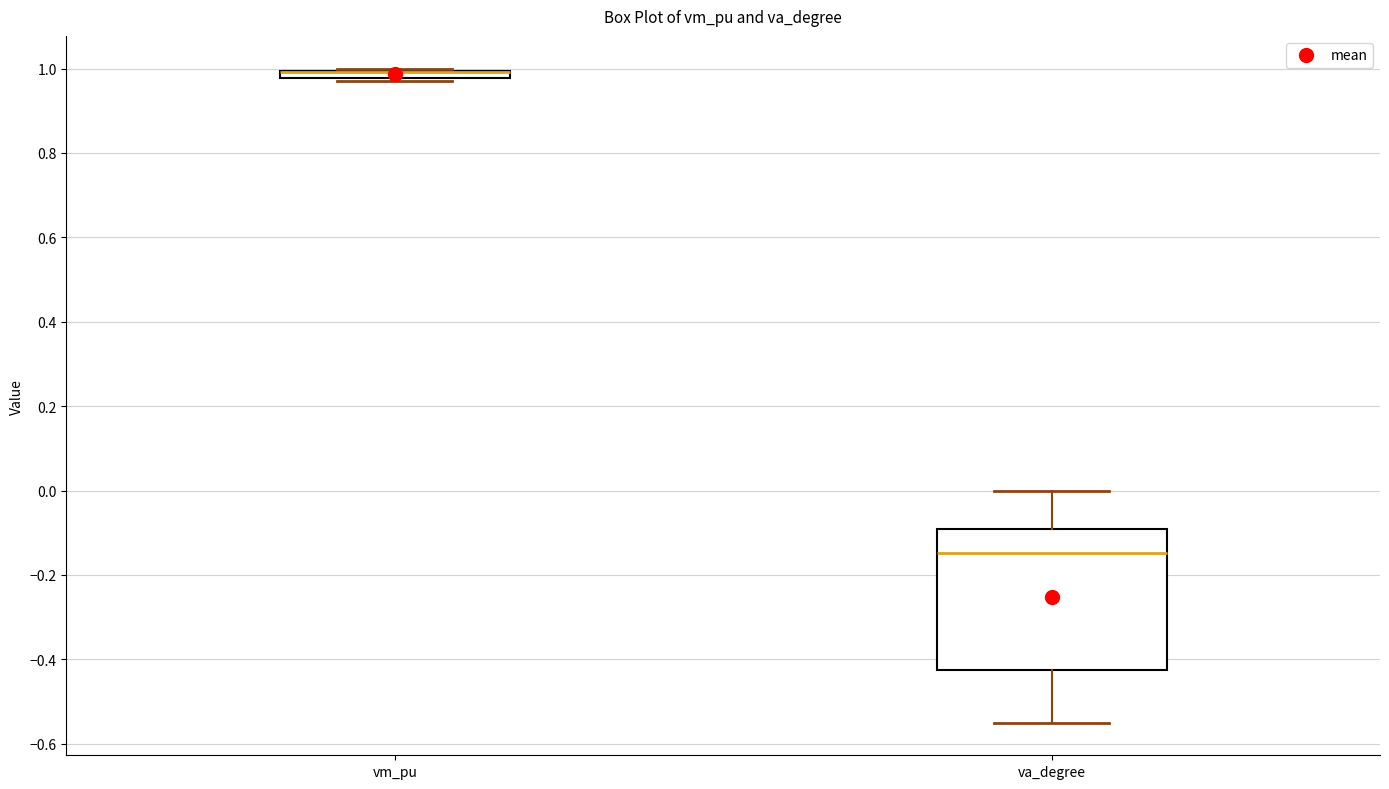

Where is the lower edge of the box for vm_pu on the y-axis? The values are not printed on the chart, so give them approximately, as read against the axis.

0.98